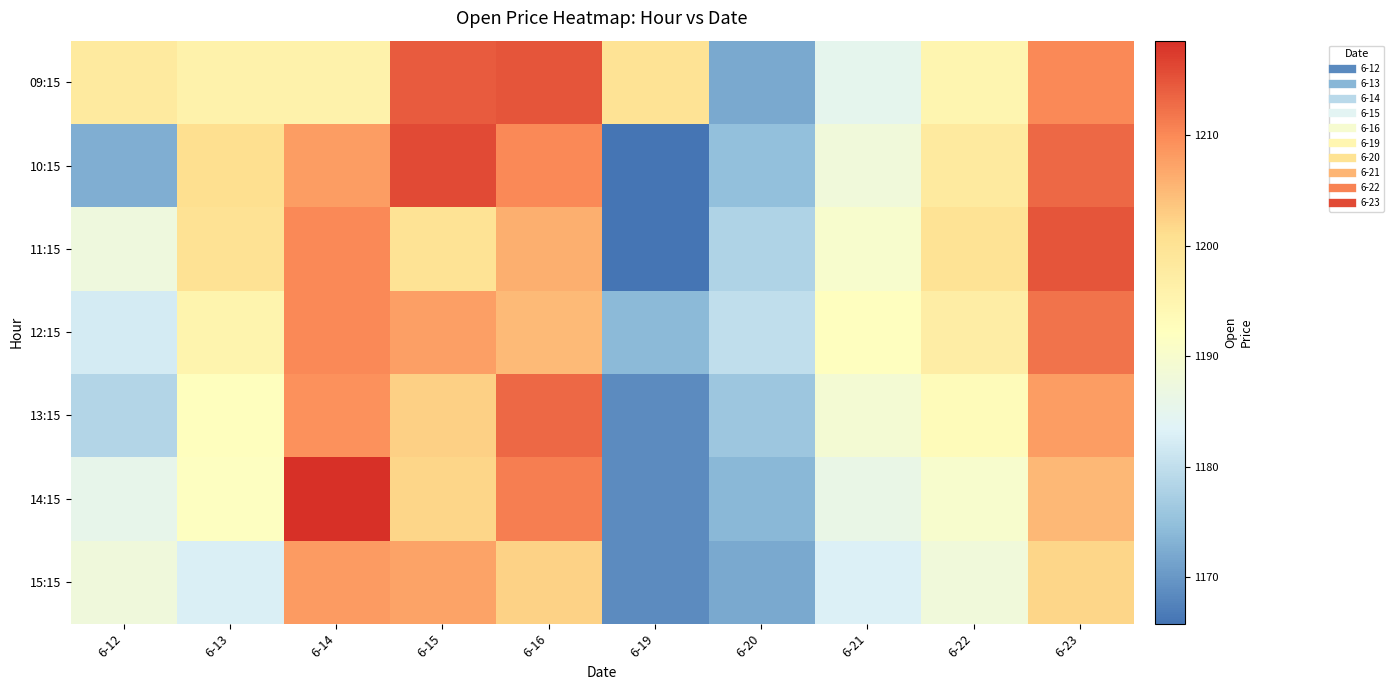

Between 6-13 and 6-14, which is larger?

6-13